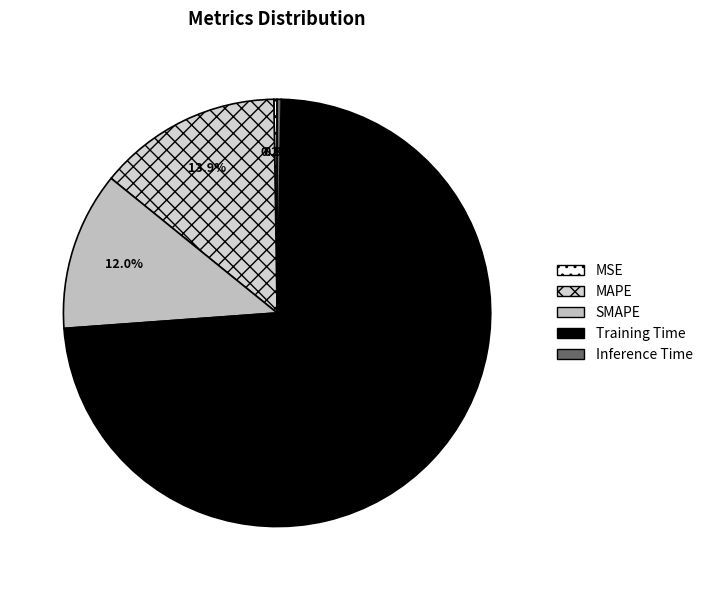

Which has a higher value, SMAPE or Training Time?

Training Time